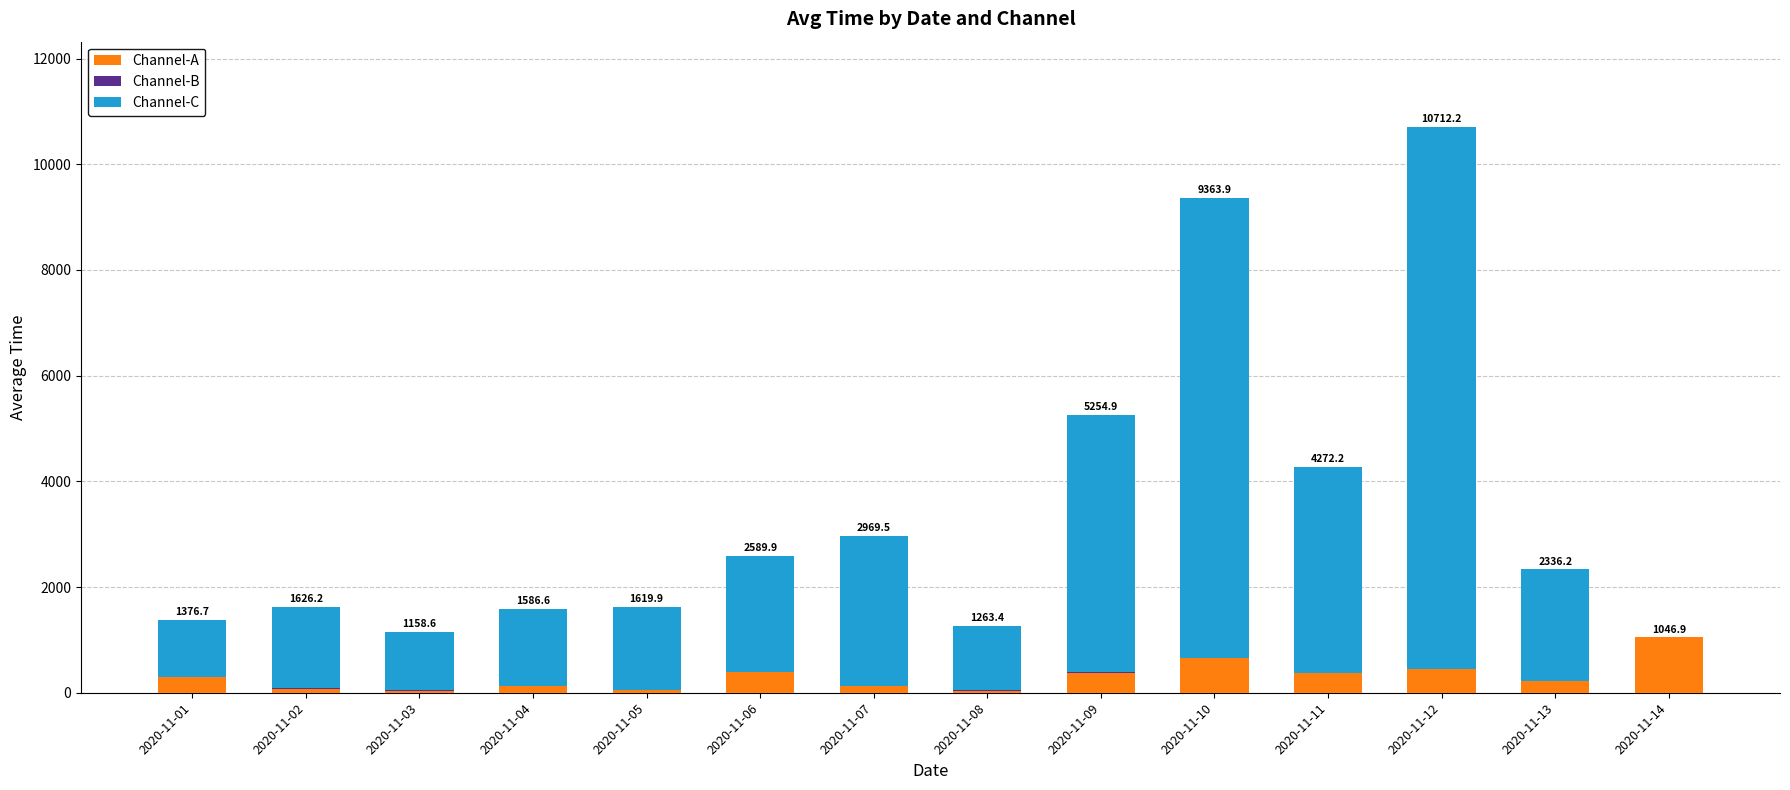

At which category is the sum across all series the highest?

2020-11-12